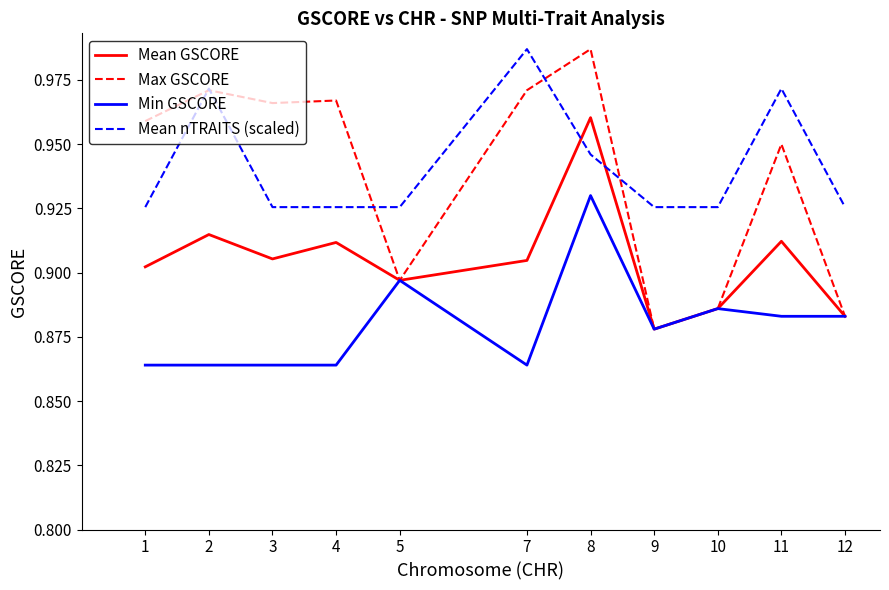

Which series changed the most between 4 and 10?

Max GSCORE